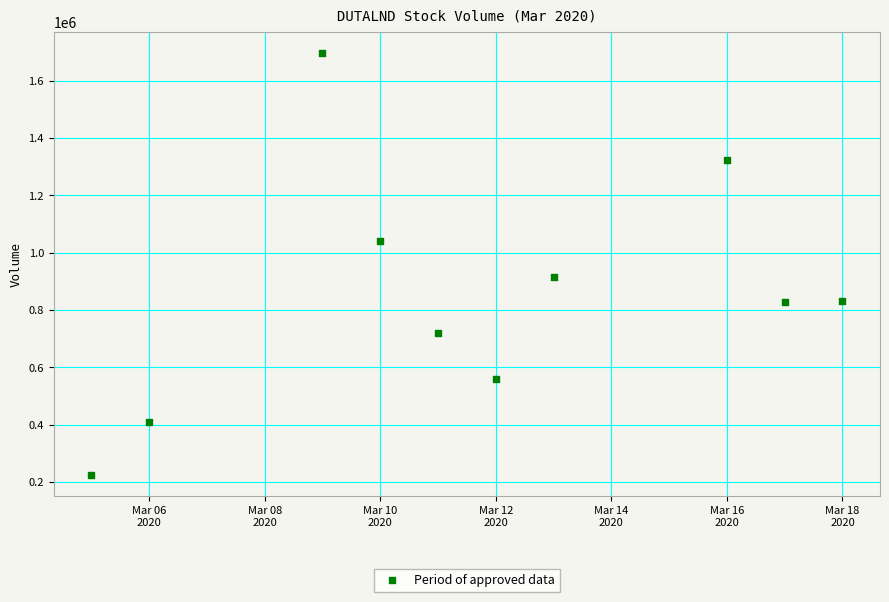

What is the range of X values (max minus min)?

13